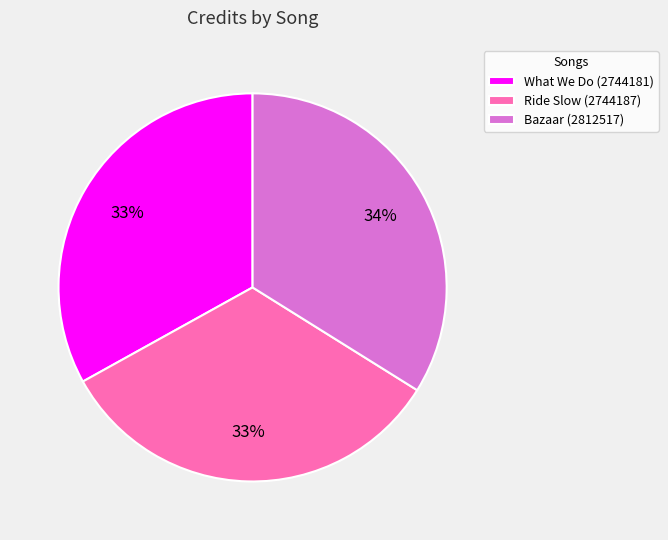

To the nearest percent, what is the combined percentage of Bazaar (2812517) and Ride Slow (2744187)?

67%